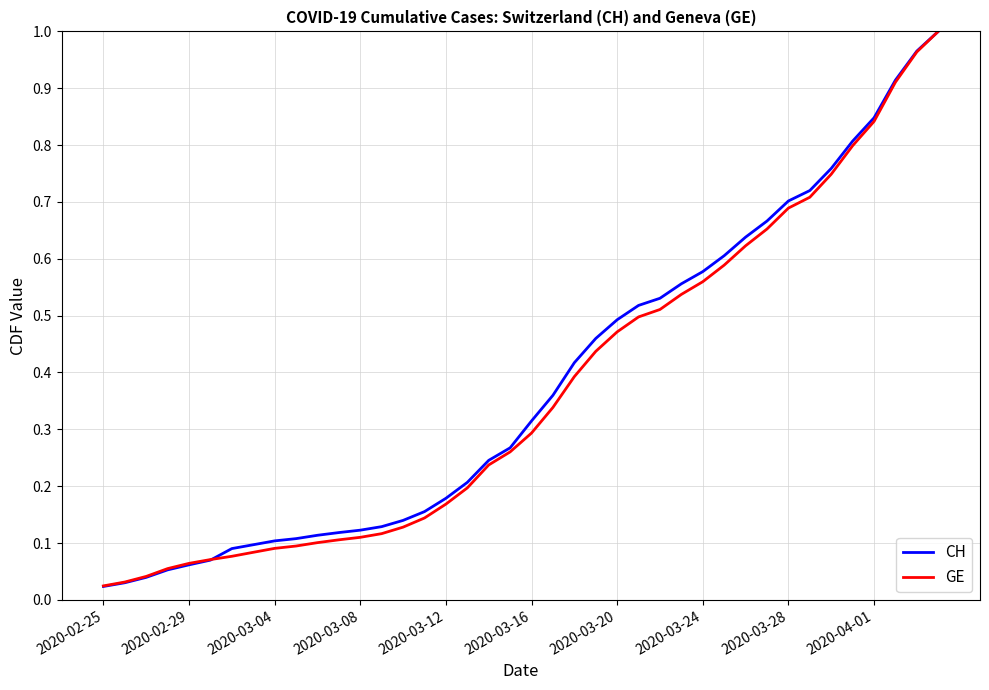

True or false: GE has a value of 0.1 at 2020-03-20.

False